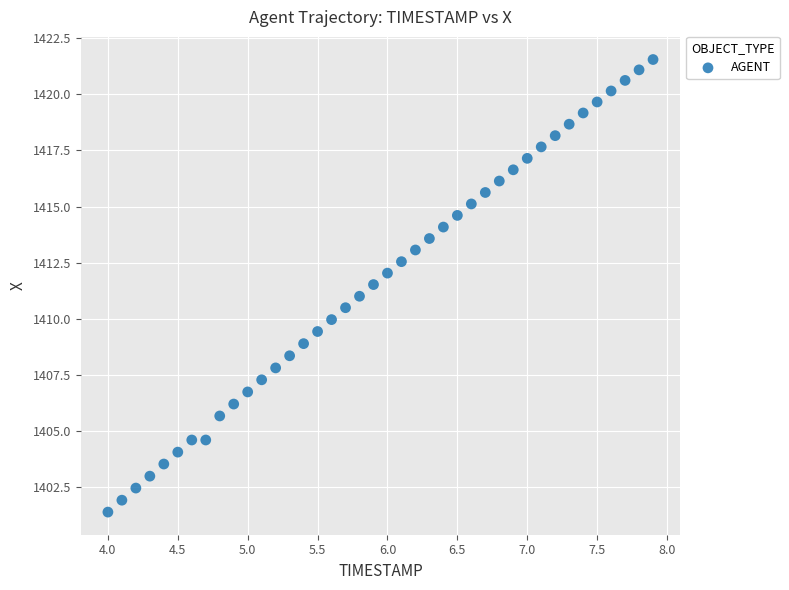

What is the range of X values (max minus min)?

3.9